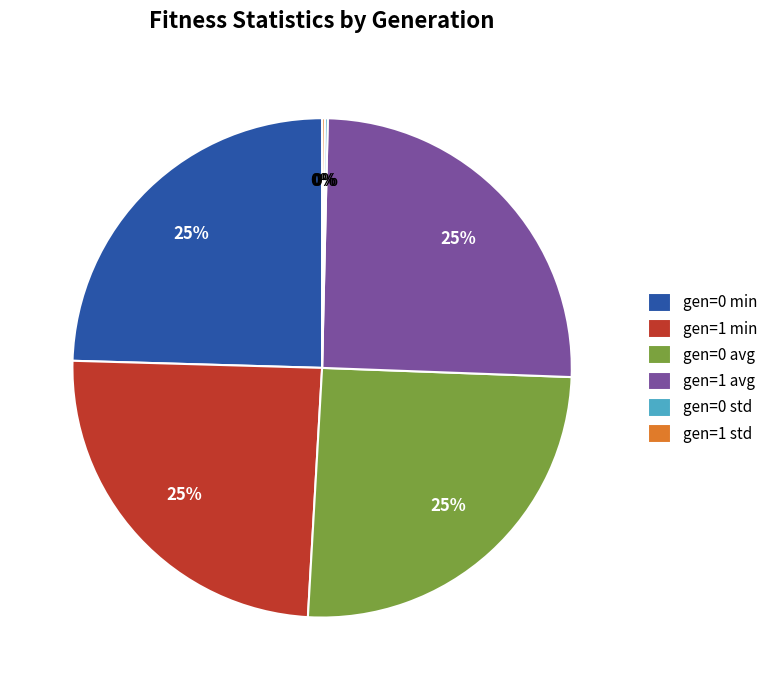

Is there a majority slice in this chart?

No